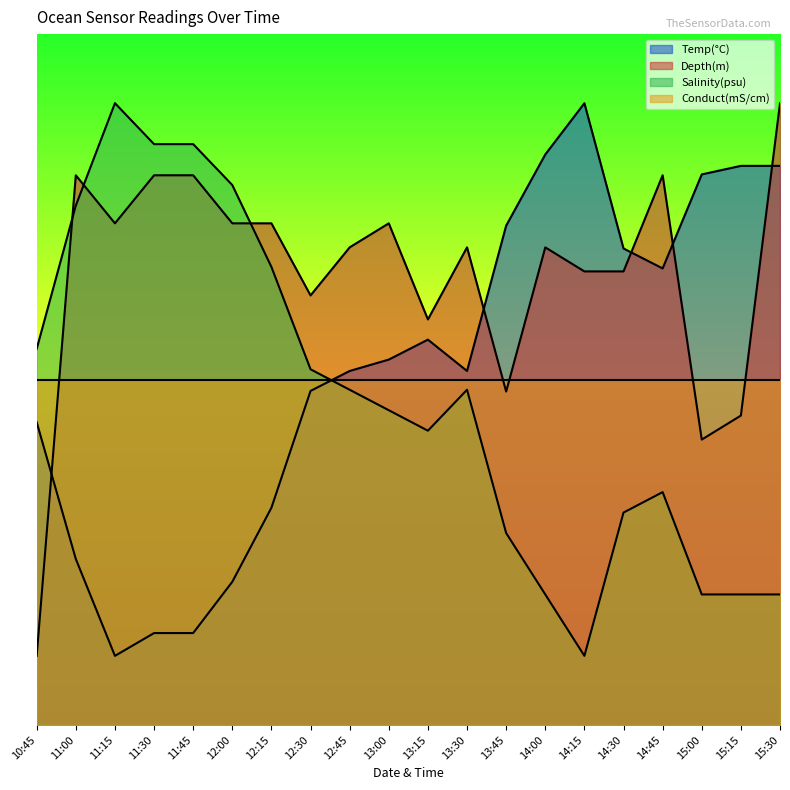

How many values in the Temp(°C) series exceed 5?

12